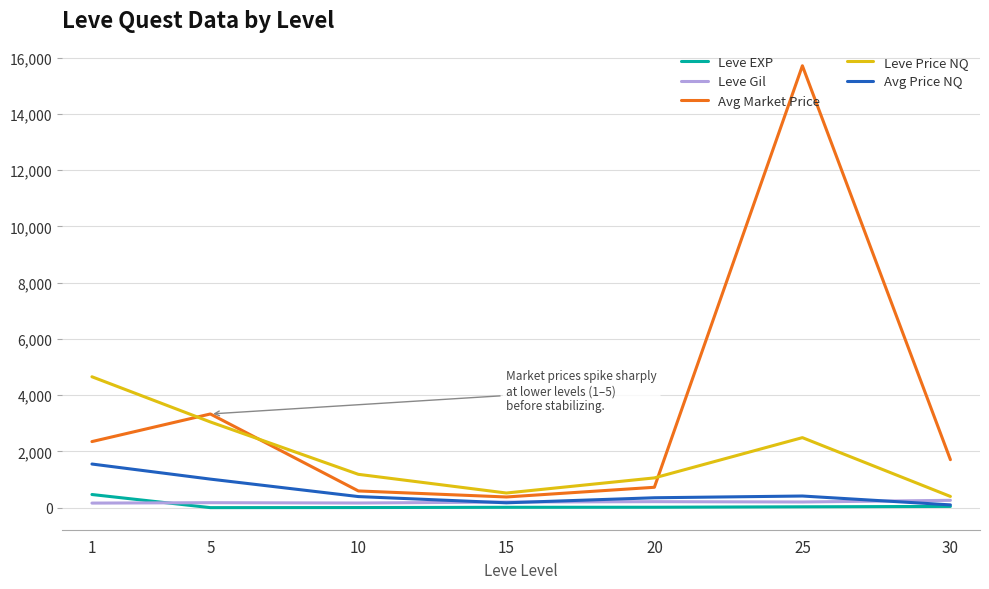

Where is Avg Market Price nearest to the value 8047?

5